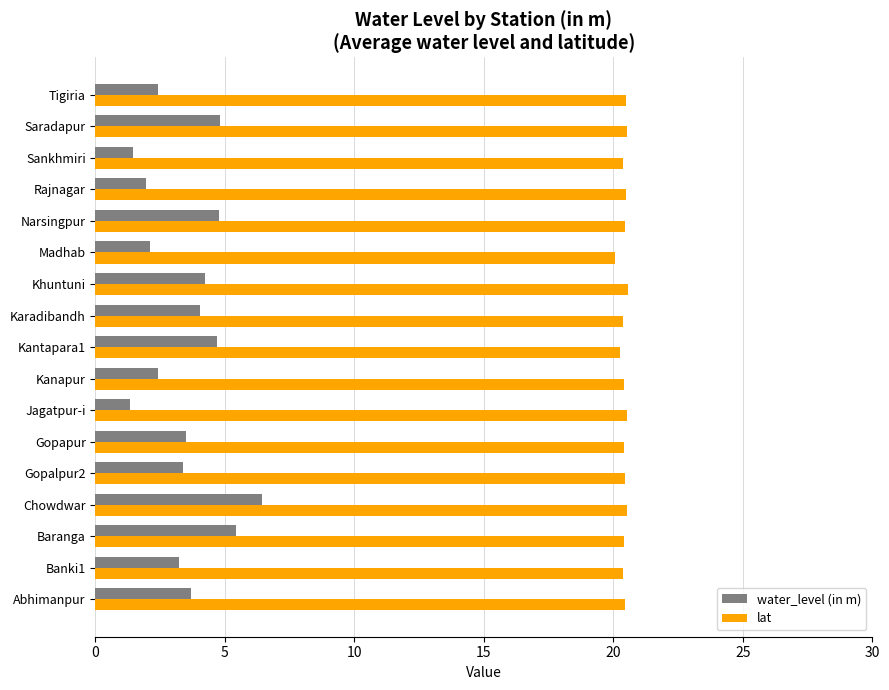

Which series has the widest spread of values?

water_level (in m)